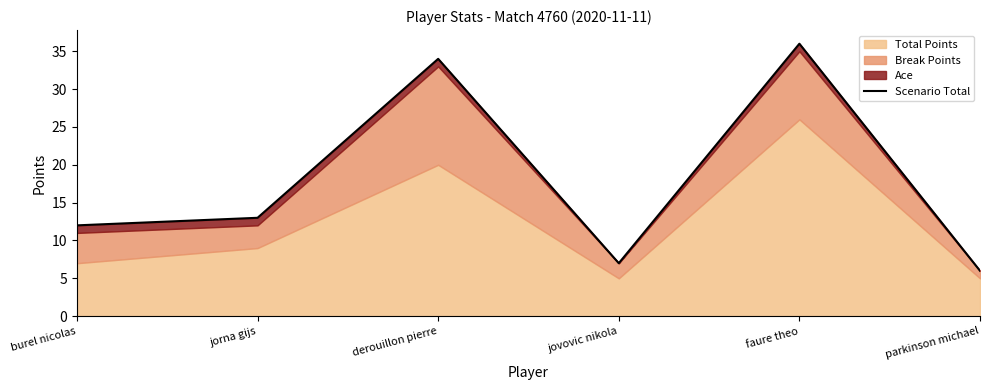

The value at faure theo is 36. True or false?

True